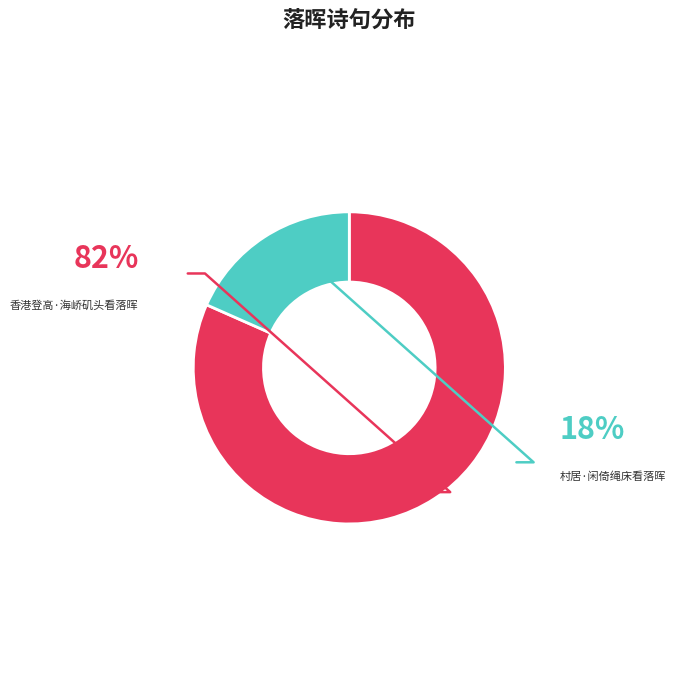

The 香港登高·海峤矶头看落晖 slice represents 82% of the pie. True or false?

True